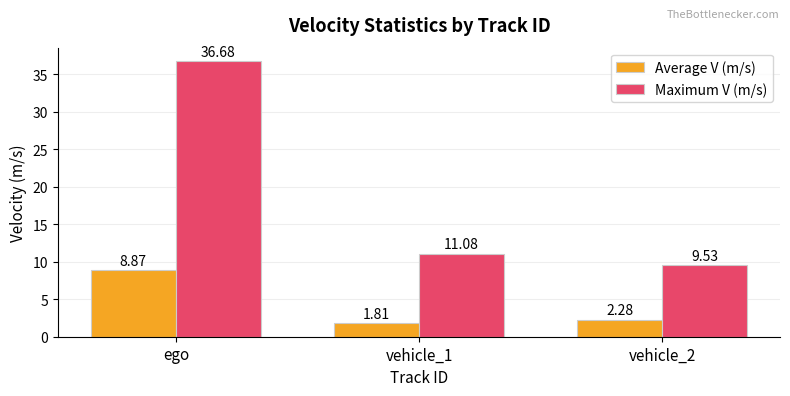

What is the difference between the highest and lowest values at vehicle_1?

9.3